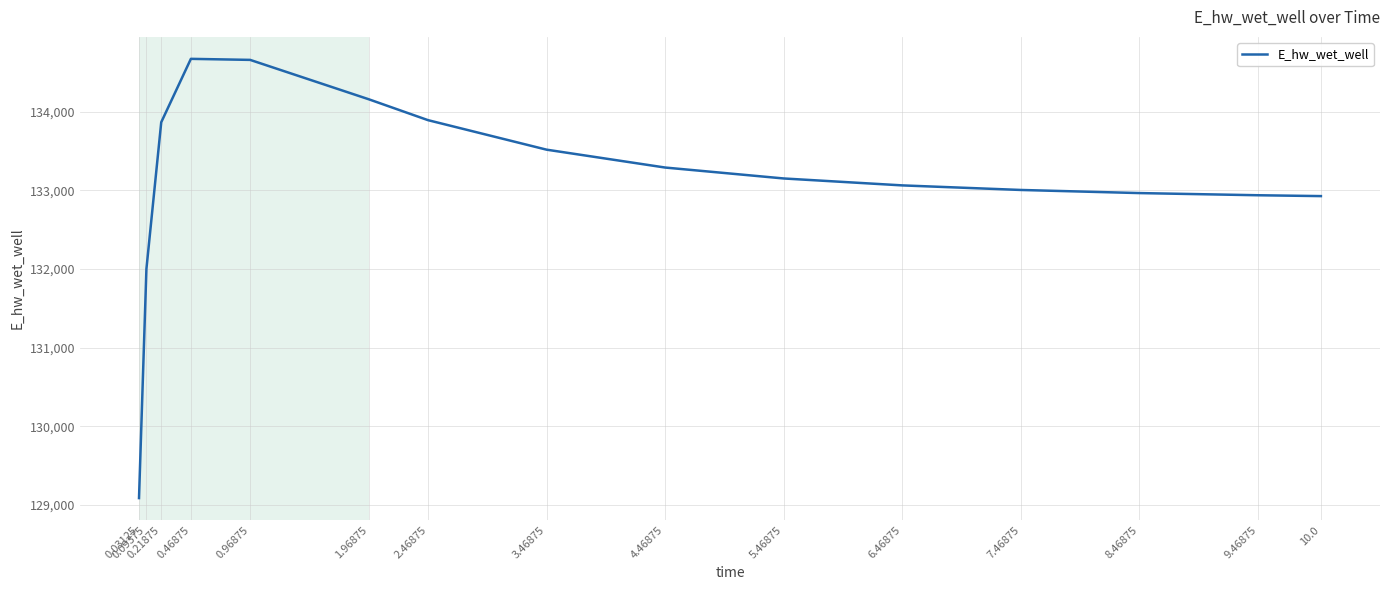

What is the ratio of the value at 10.0 to the value at 1.96875?

1.0